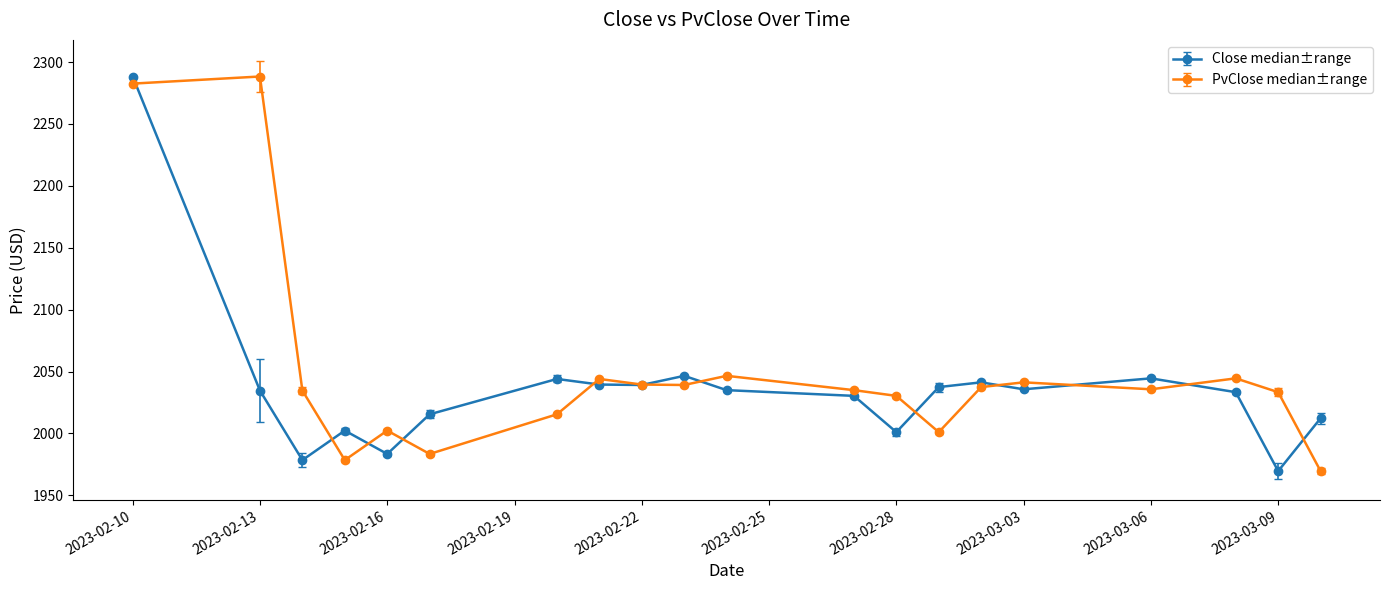

True or false: PvClose median±range has more than 0 interior local peaks.

True